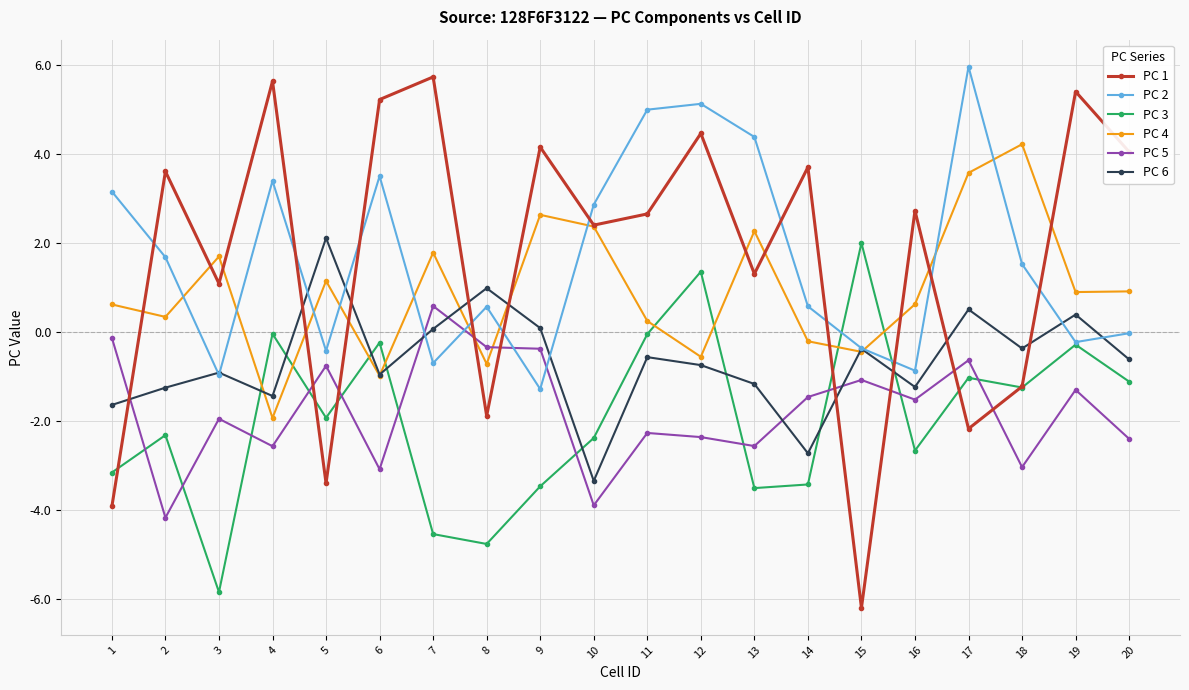

At which category does PC 6 reach its first local valley?

4